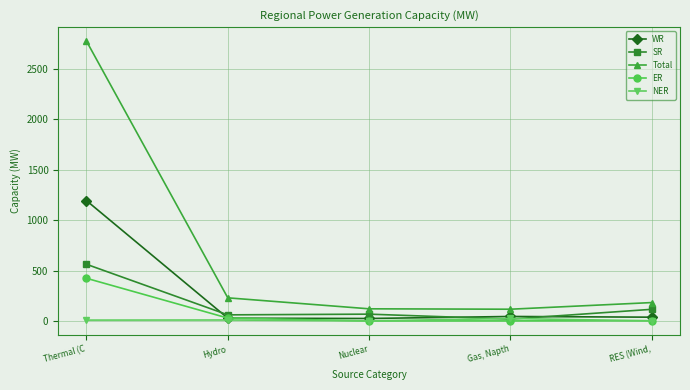

Which series has the largest range (max minus min)?

Total